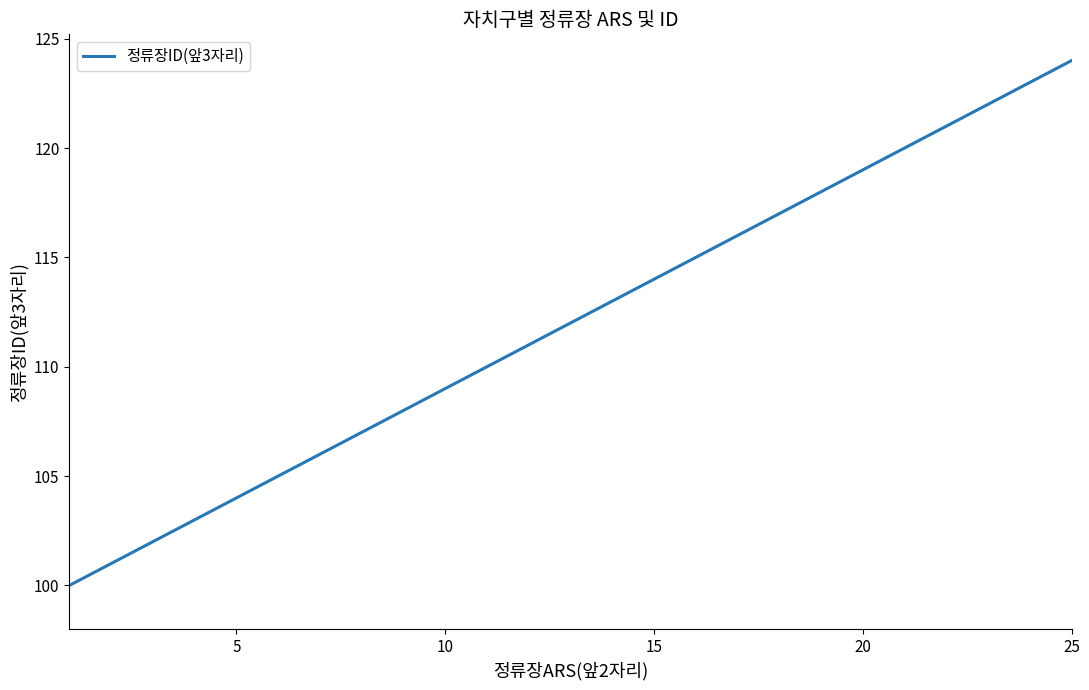

Reading left to right, what are all the values shown in this chart?

100	101	102	103	104	105	106	107	108	109	110	111	112	113	114	115	116	117	118	119	120	121	122	123	124